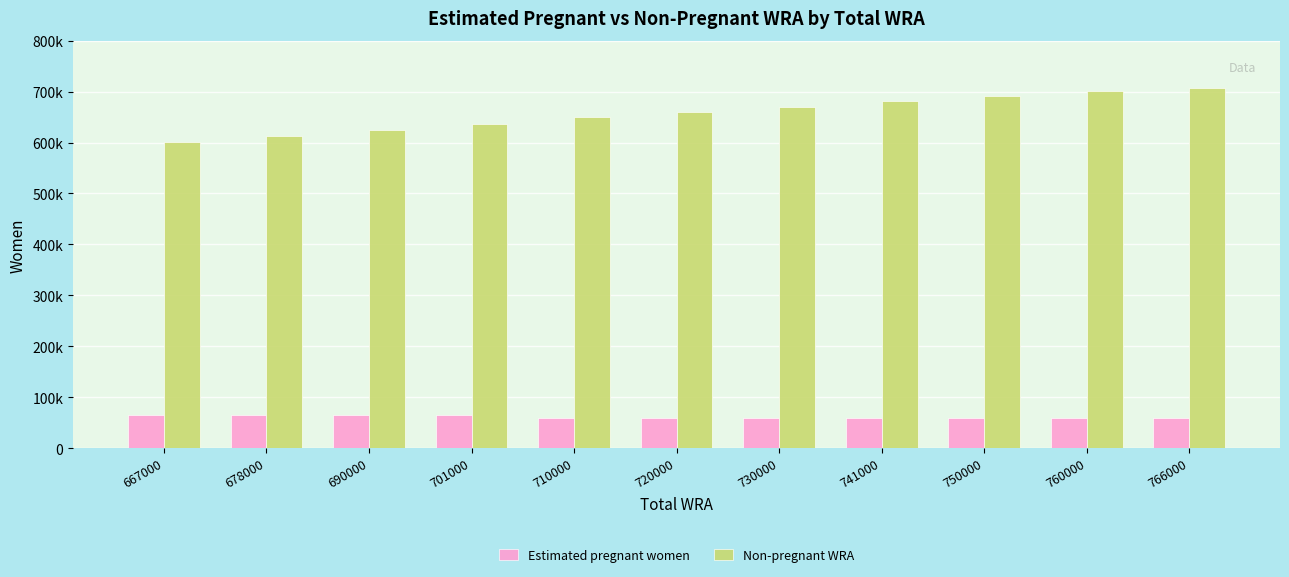

Are the bars horizontal?

No